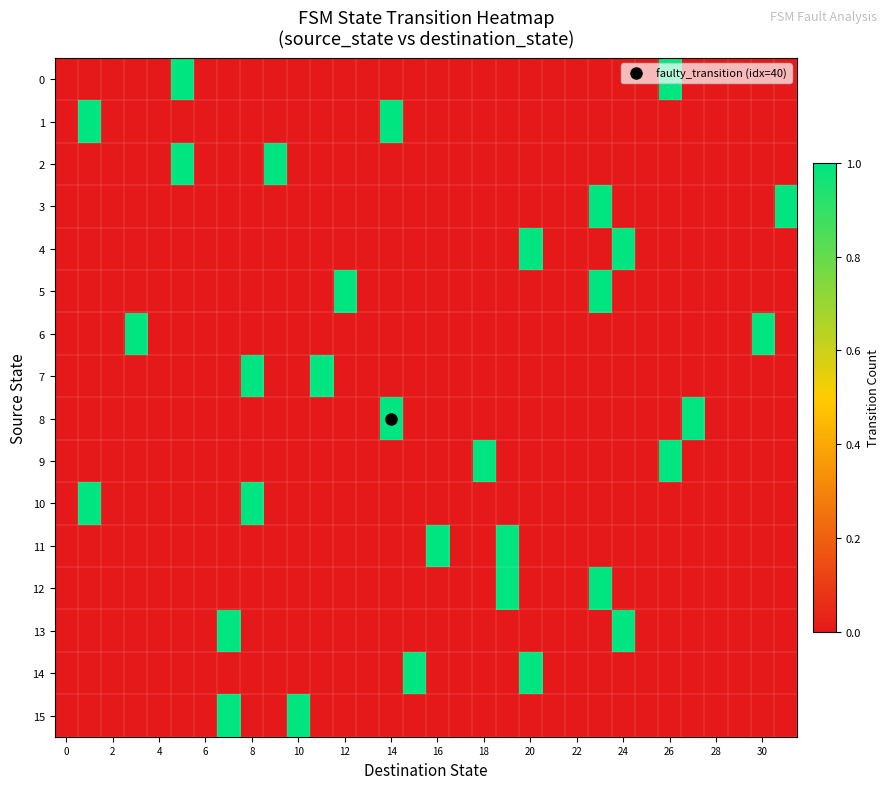

At which category is the sum across all series the highest?

23